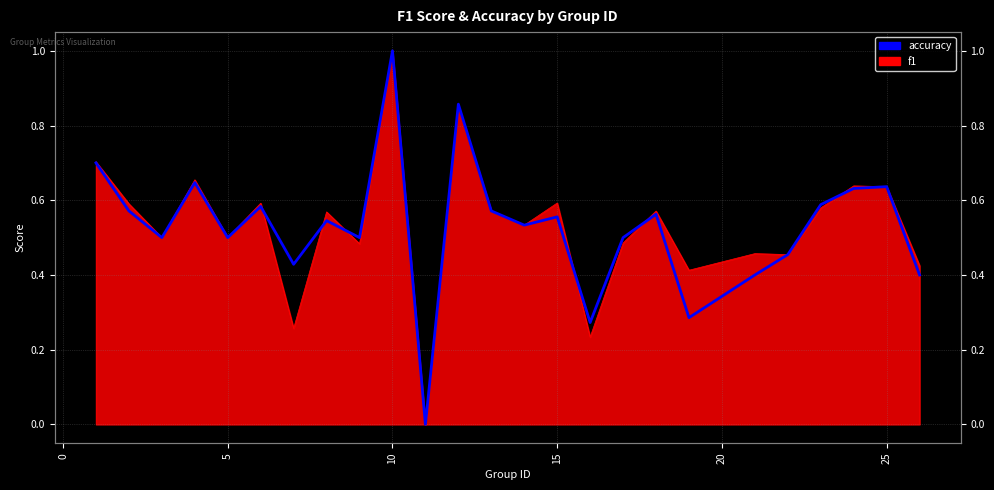

What is the greatest value displayed?

1.0